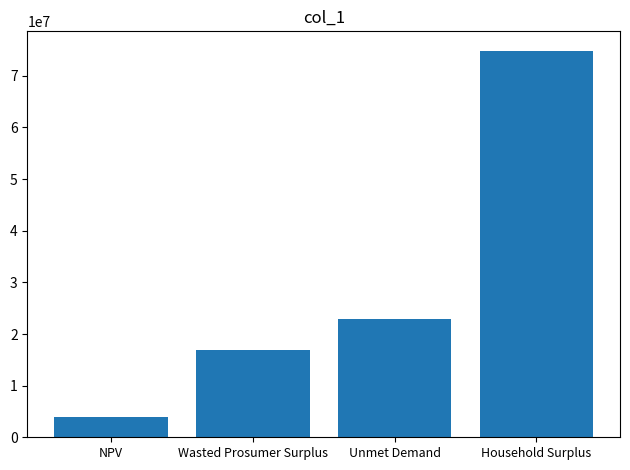

What is the value of the 4th bar from the left?

74882040.2